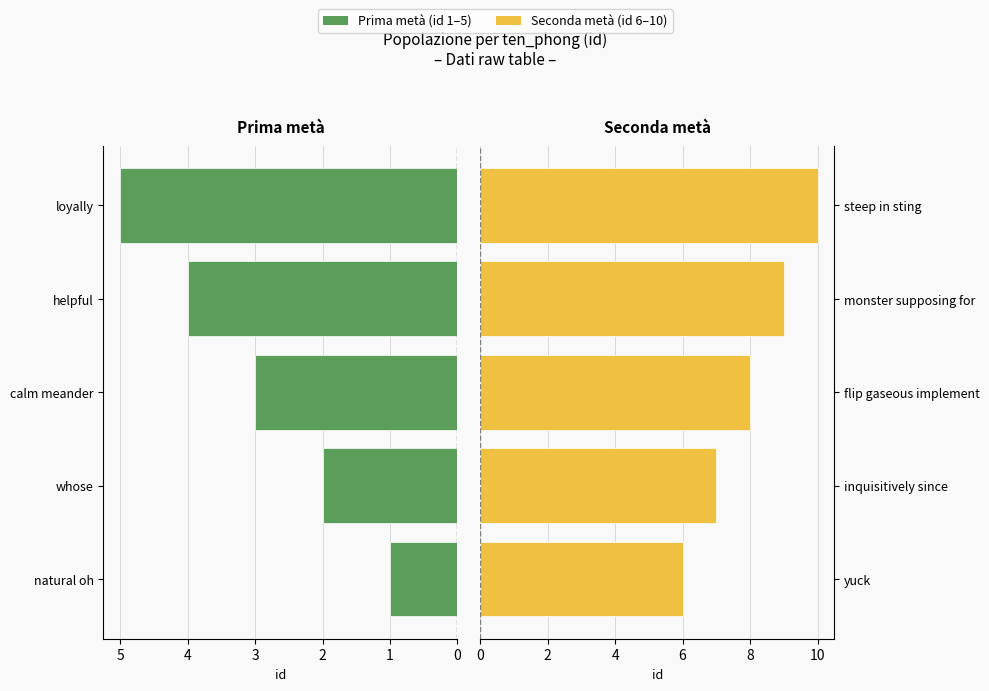

Reading right to left, extract all data points from this chart.

natural oh–loyally: 5	4	3	2	1
yuck–steep in sting: 10	9	8	7	6